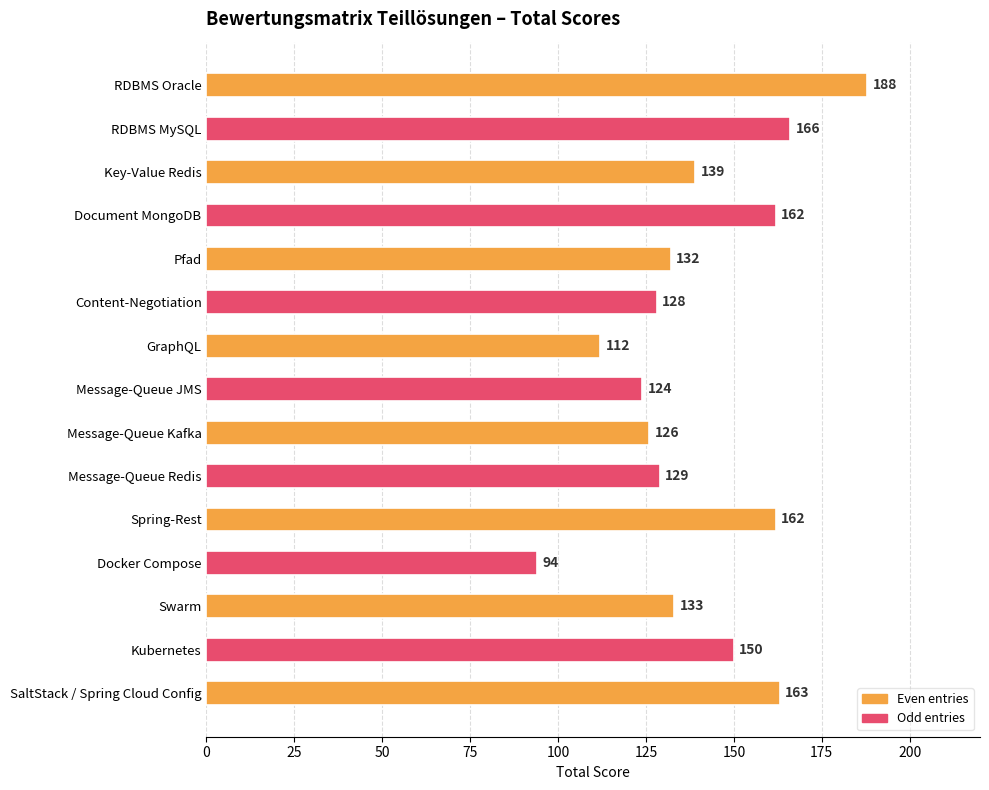

Is it true that the value at Content-Negotiation is 229?

False